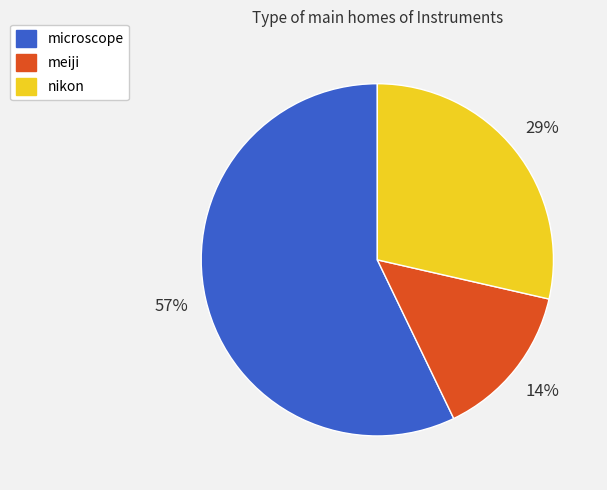

Count the number of slices in the pie.

3